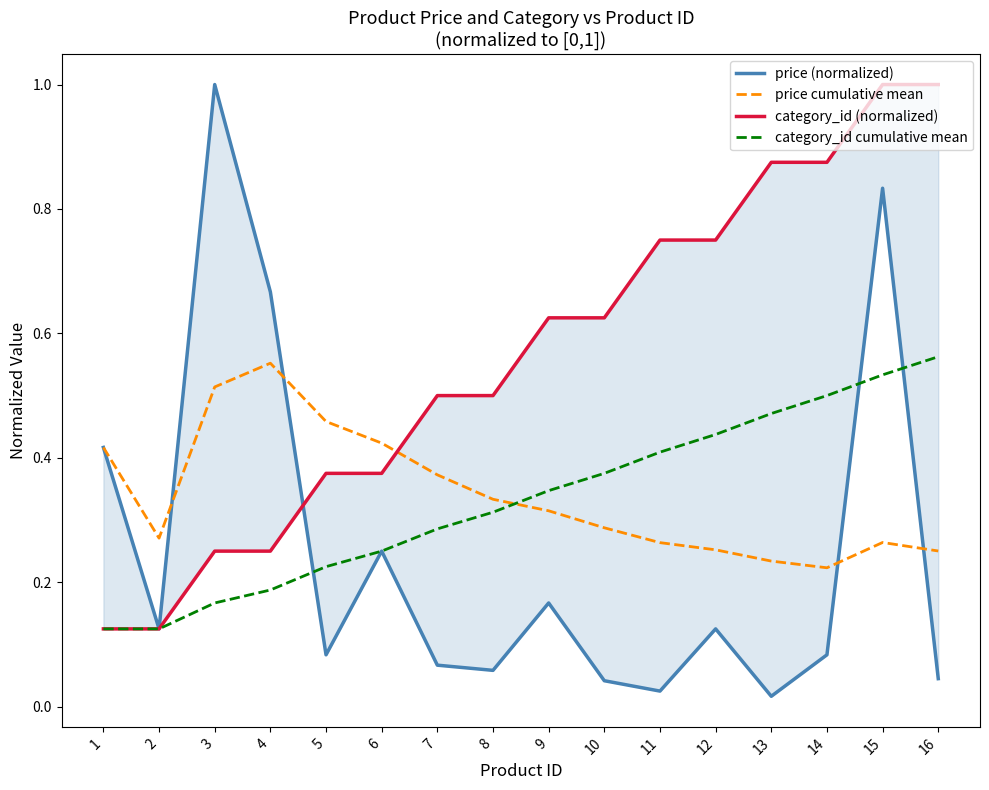

Reading left to right, extract all data points from this chart.

price (normalized): 1=0.4	2=0.1	3=1.0	4=0.7	5=0.1	6=0.2	7=0.1	8=0.1	9=0.2	10=0.0	11=0.0	12=0.1	13=0.0	14=0.1	15=0.8	16=0.0
price cumulative mean: 1=0.4	2=0.3	3=0.5	4=0.6	5=0.5	6=0.4	7=0.4	8=0.3	9=0.3	10=0.3	11=0.3	12=0.3	13=0.2	14=0.2	15=0.3	16=0.3
category_id (normalized): 1=0.1	2=0.1	3=0.2	4=0.2	5=0.4	6=0.4	7=0.5	8=0.5	9=0.6	10=0.6	11=0.8	12=0.8	13=0.9	14=0.9	15=1.0	16=1.0
category_id cumulative mean: 1=0.1	2=0.1	3=0.2	4=0.2	5=0.2	6=0.2	7=0.3	8=0.3	9=0.3	10=0.4	11=0.4	12=0.4	13=0.5	14=0.5	15=0.5	16=0.6